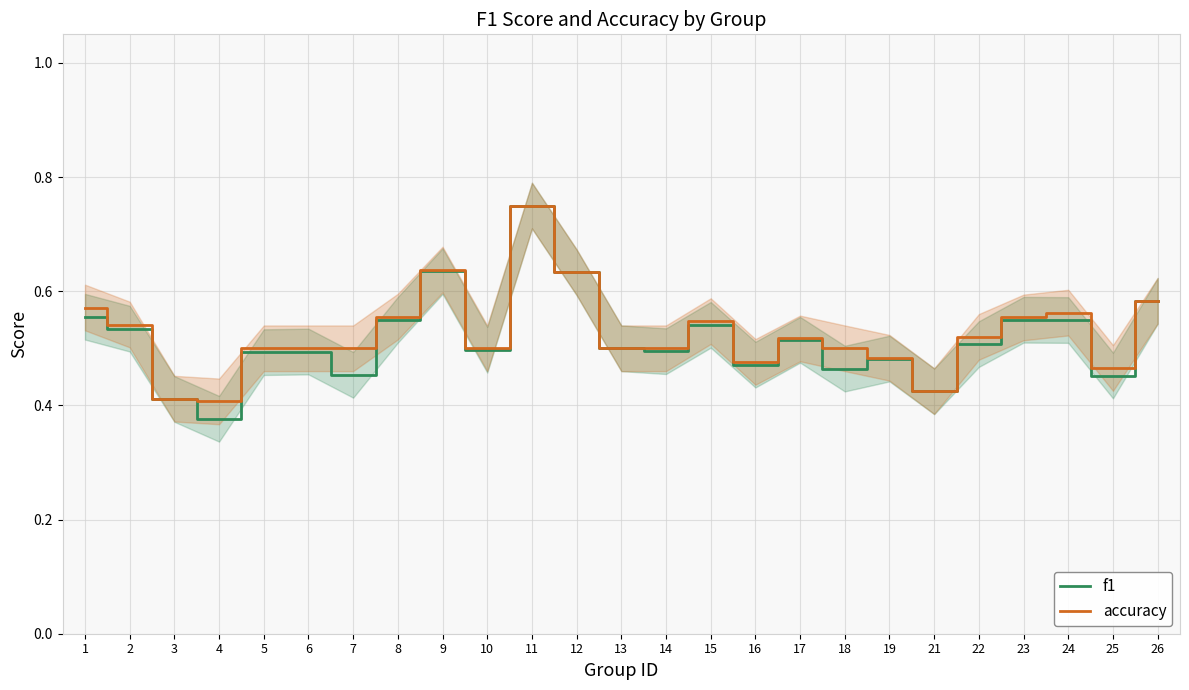

How many lines are shown in the chart?

2